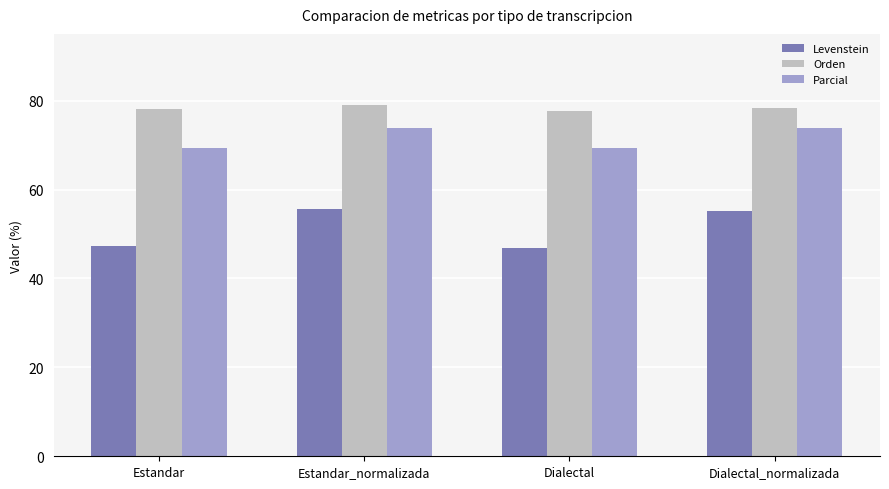

How many values in the Levenstein series are below 55?

2